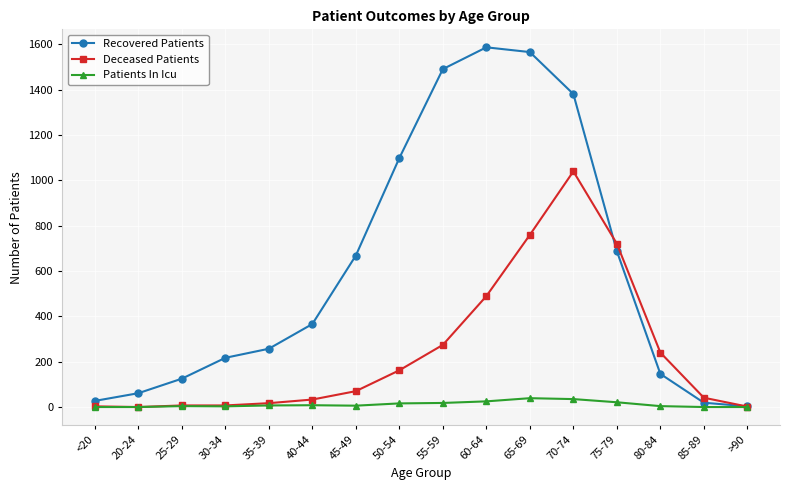

Which category has the highest value in the Deceased Patients series?

70-74